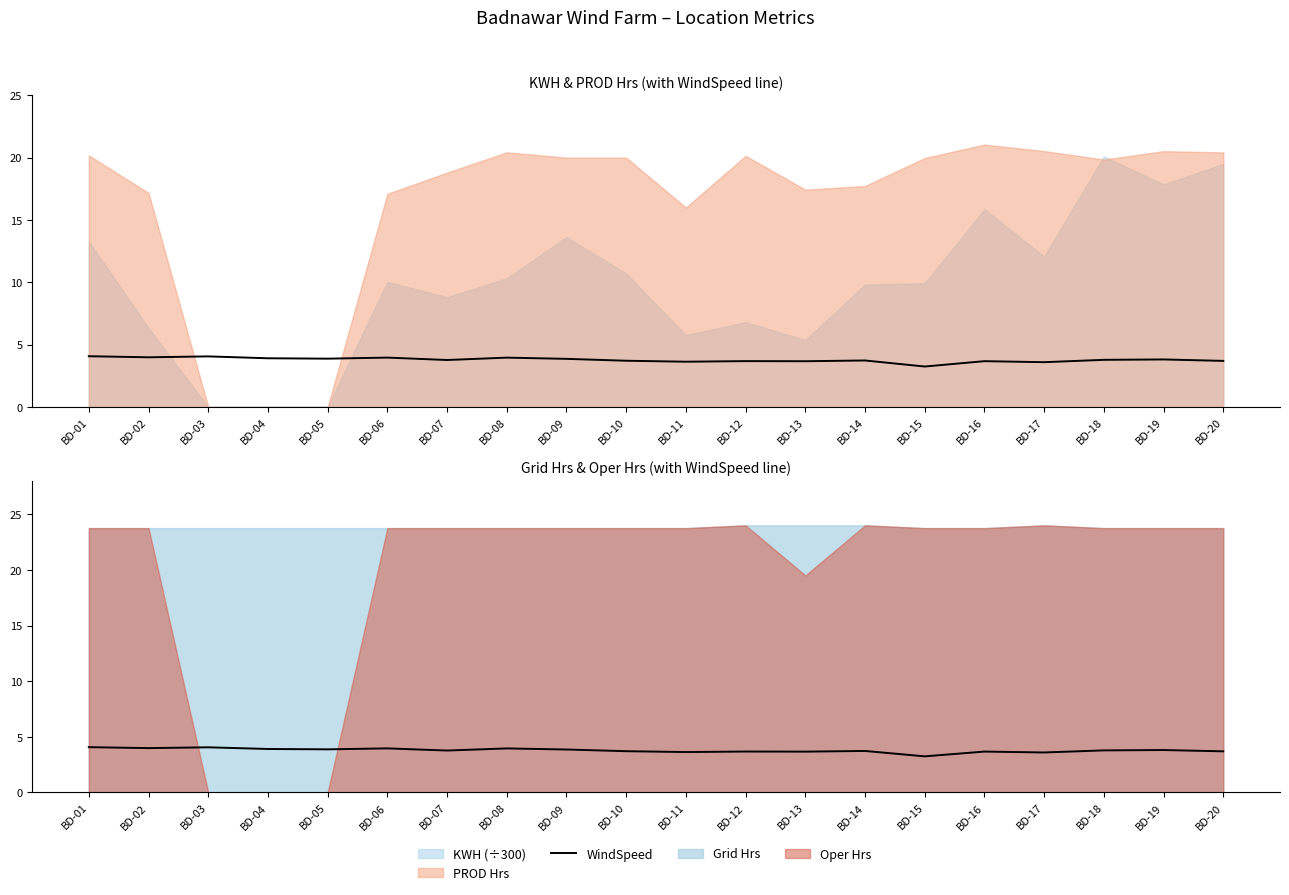

Reading left to right, extract all data points from this chart.

4.1	4.0	4.1	3.9	3.9	4.0	3.8	4.0	3.9	3.7	3.6	3.7	3.7	3.7	3.2	3.7	3.6	3.8	3.8	3.7